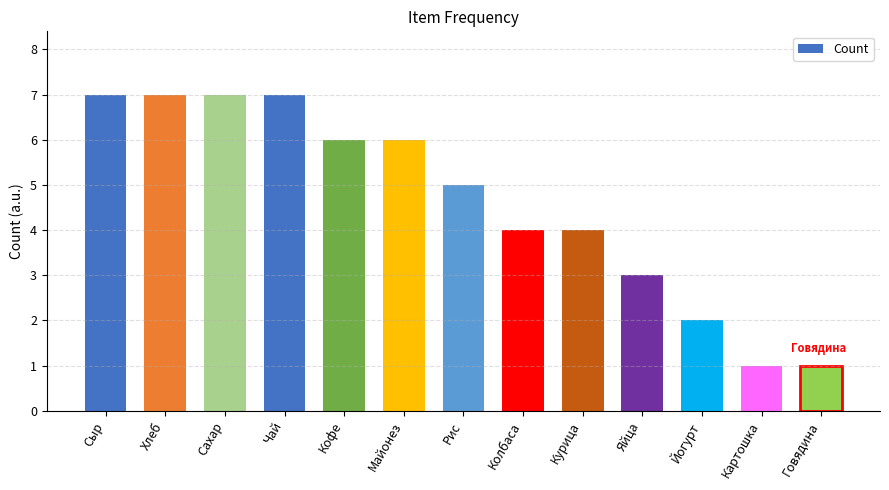

How many bars are there in total?

13